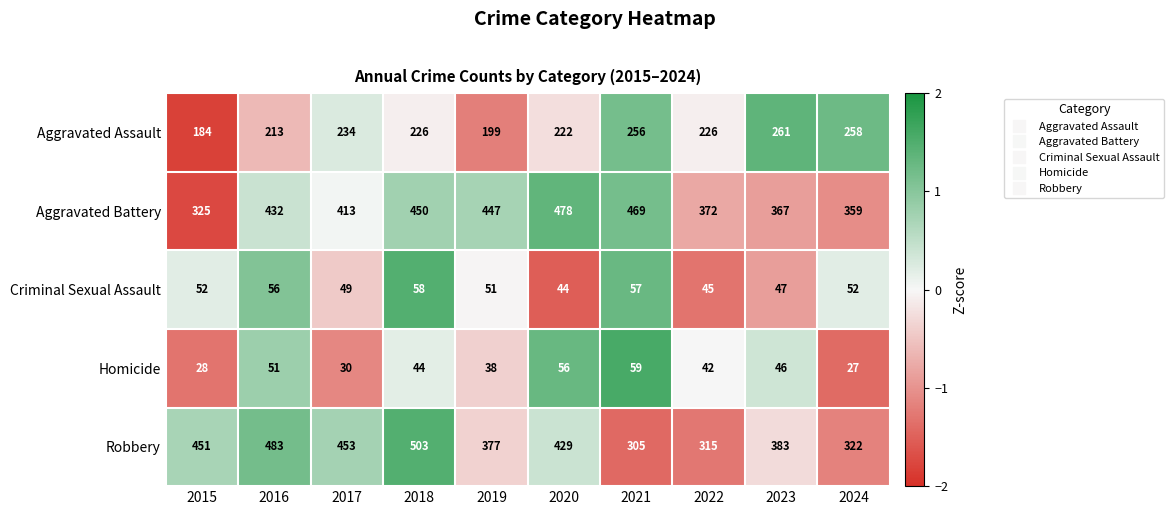

The value of Criminal Sexual Assault at 2016 is 97. True or false?

False